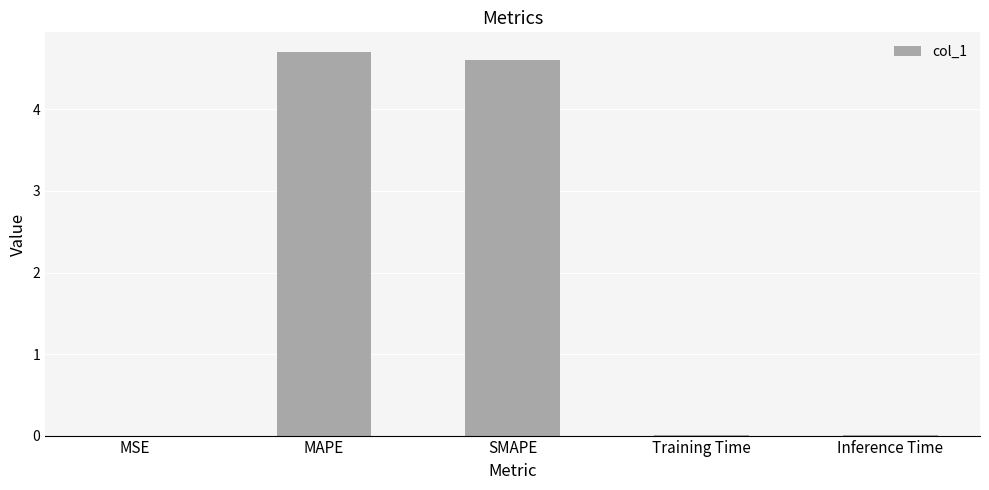

The value at Training Time is 0.0. True or false?

True